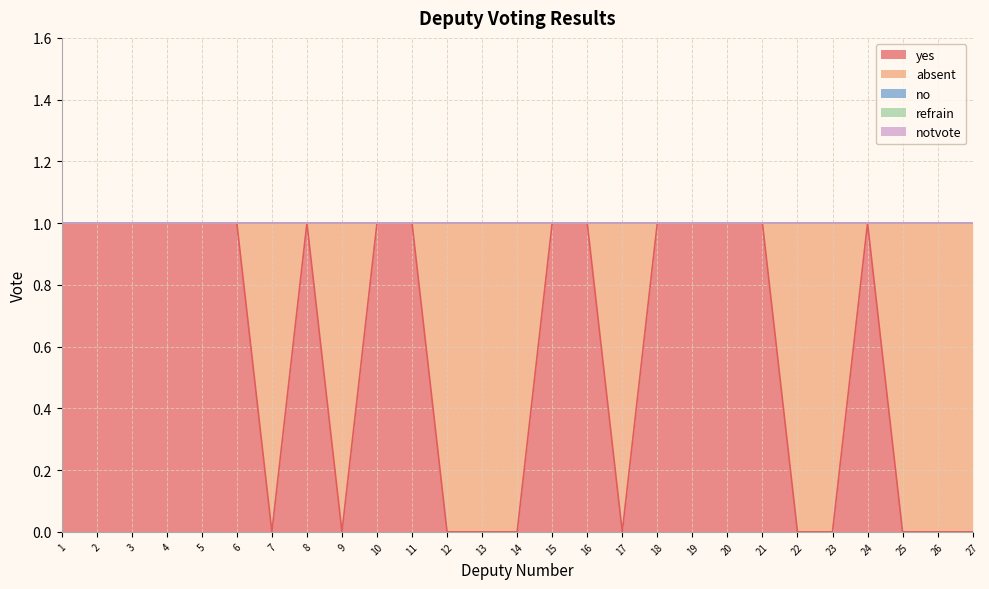

Is it true that no equals 0 at 9?

True